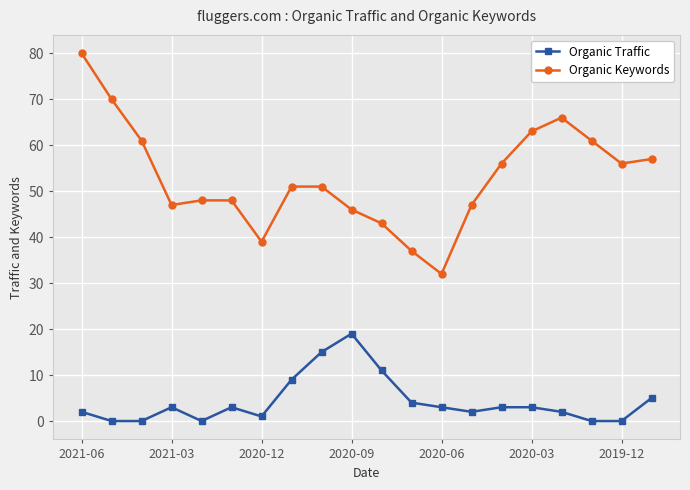

What is the greatest value displayed?

80